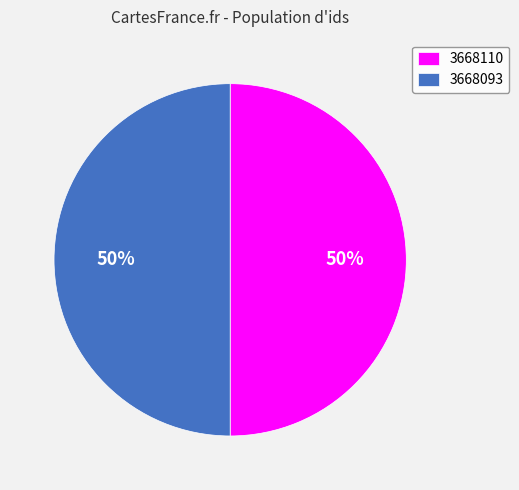

To the nearest percent, what percentage of the pie is 3668110?

50%